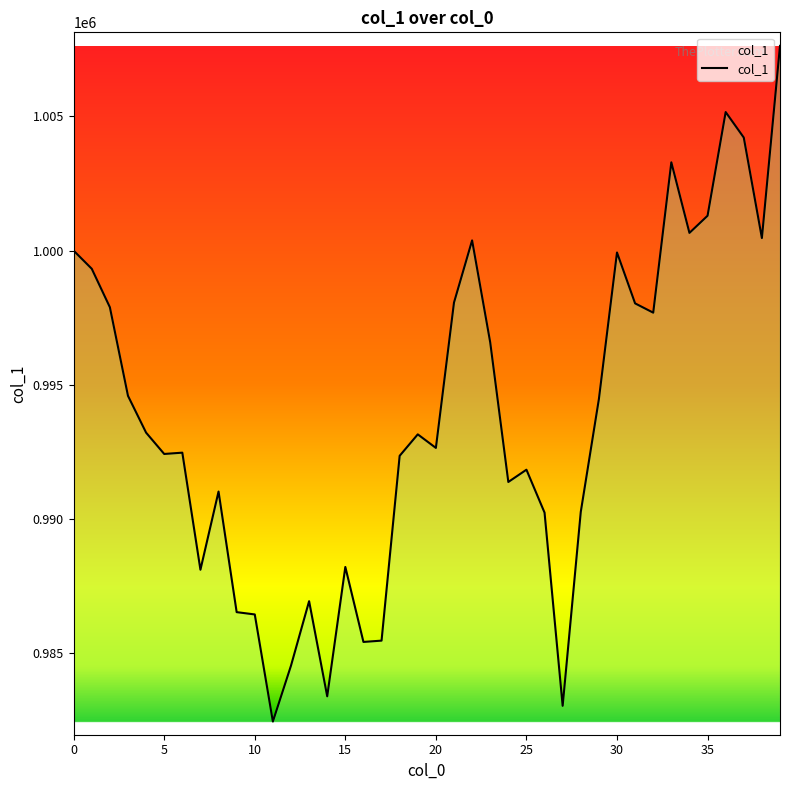

What is the difference between the maximum and minimum values?

25170.4